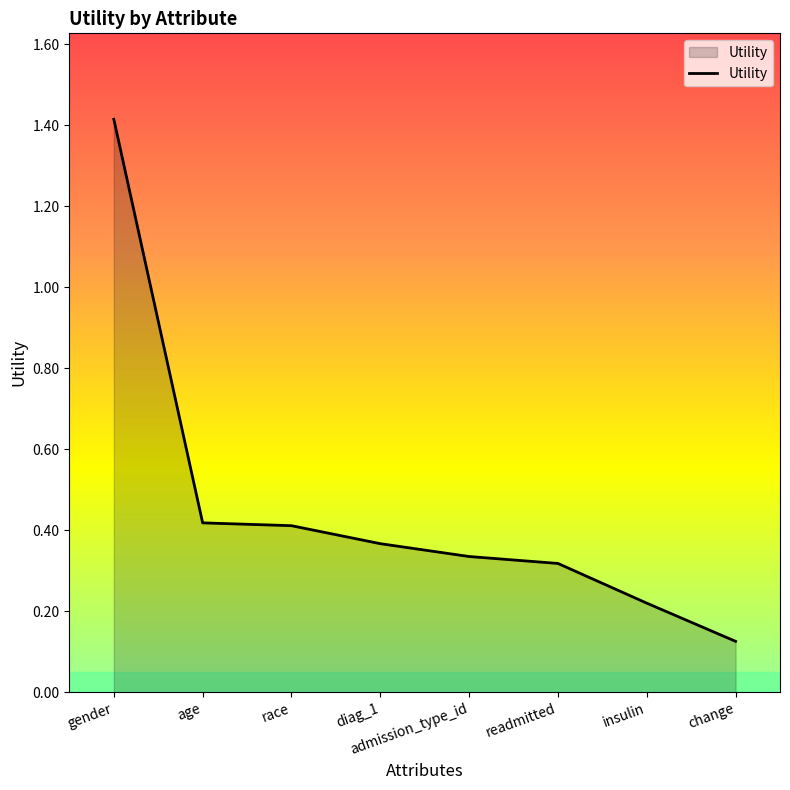

What is the change in value from gender to diag_1?

-1.0